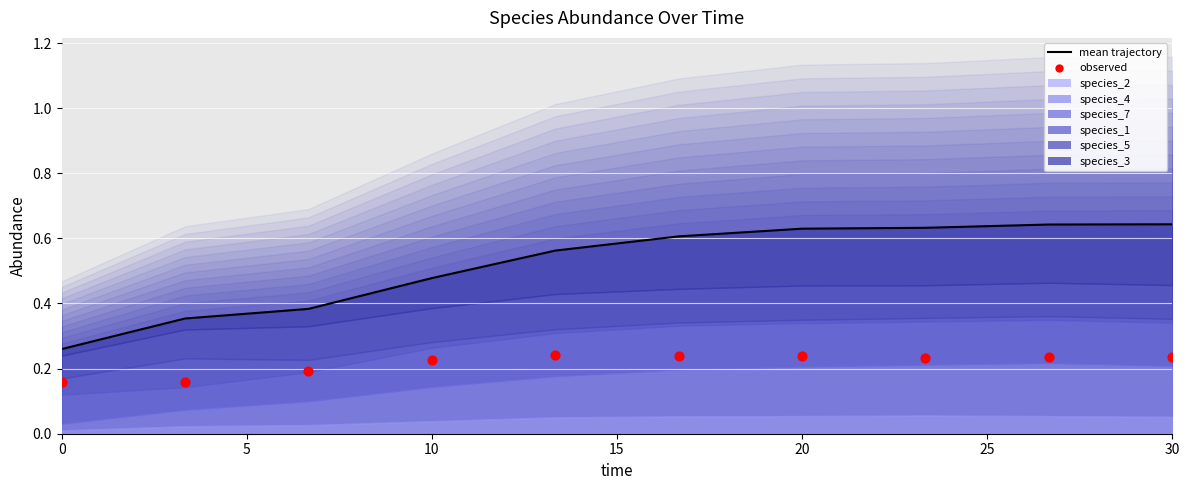

At how many categories does at least one series exceed 0?

10